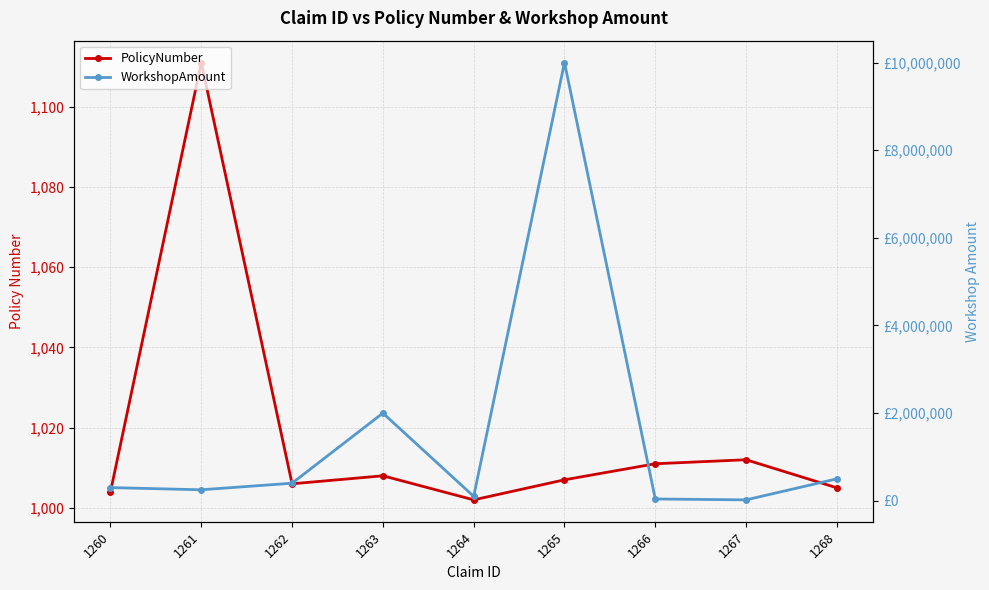

Which category has the lowest value across all series?

1264